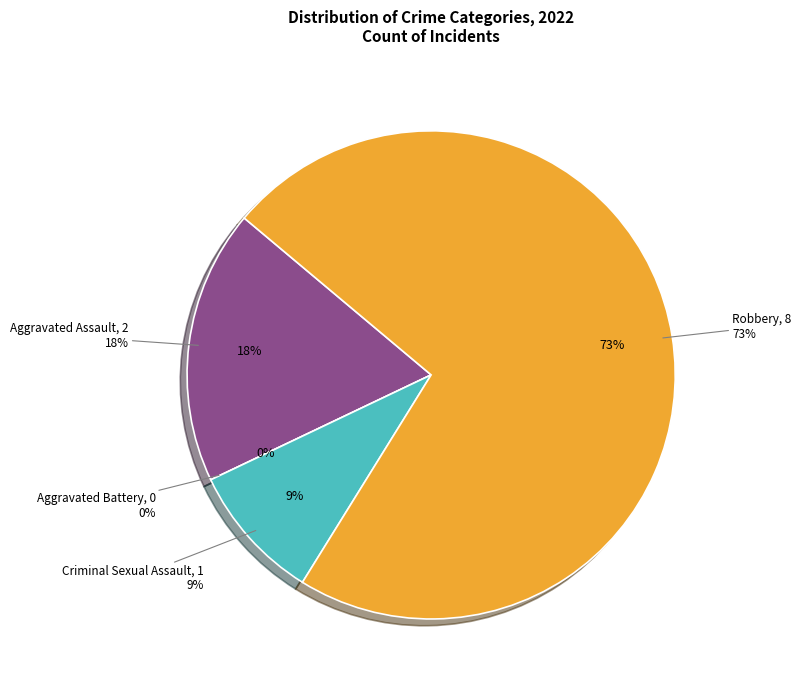

Combined, do Robbery and Aggravated Battery account for over 50%?

Yes